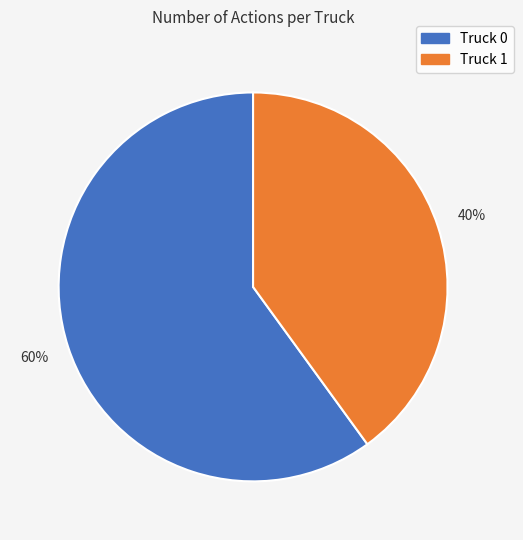

Count the number of slices in the pie.

2